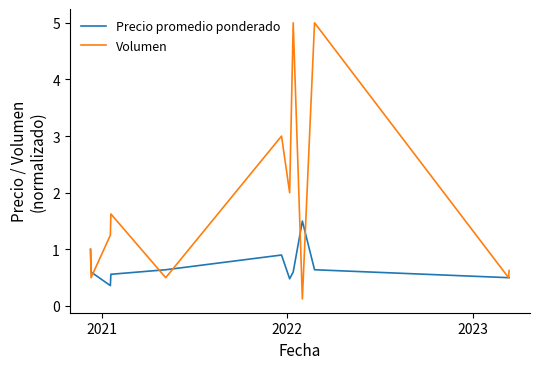

Which series has the widest spread of values?

Volumen